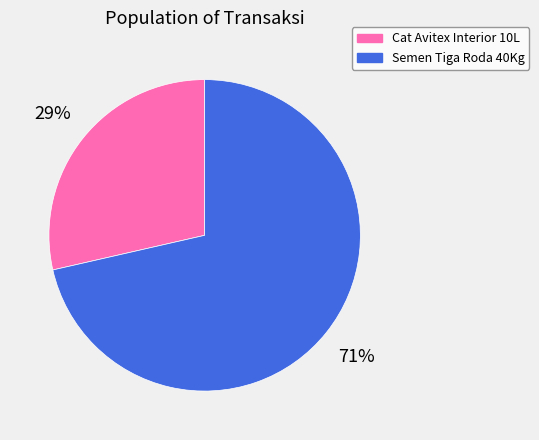

Does Semen Tiga Roda 40Kg represent more than half of the total?

Yes